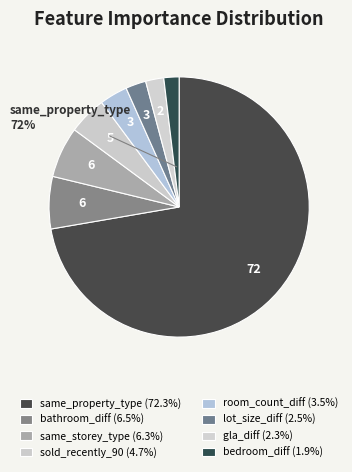

Rank the categories by value from highest to lowest.

same_property_type, bathroom_diff, same_storey_type, sold_recently_90, room_count_diff, lot_size_diff, gla_diff, bedroom_diff